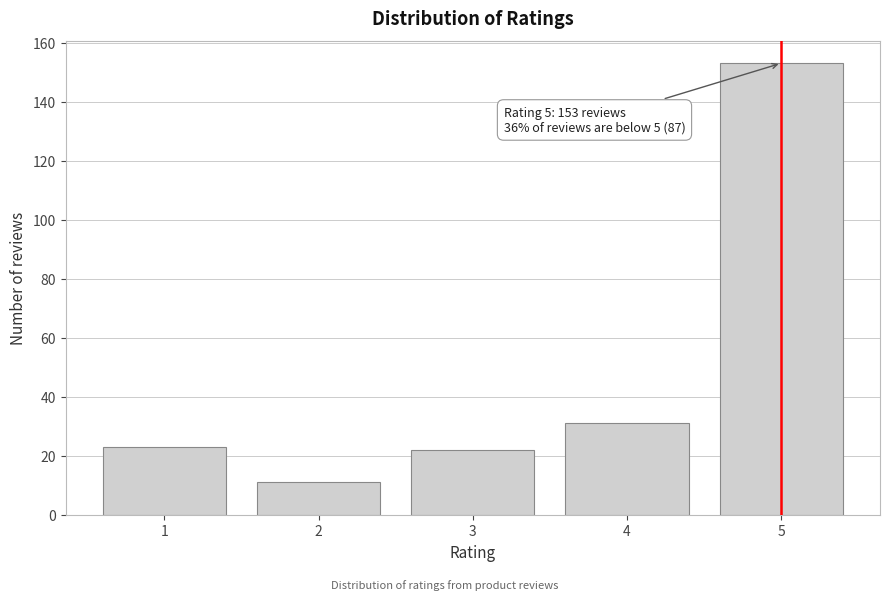

Reading right to left, extract all data points from this chart.

5=153	4=31	3=22	2=11	1=23